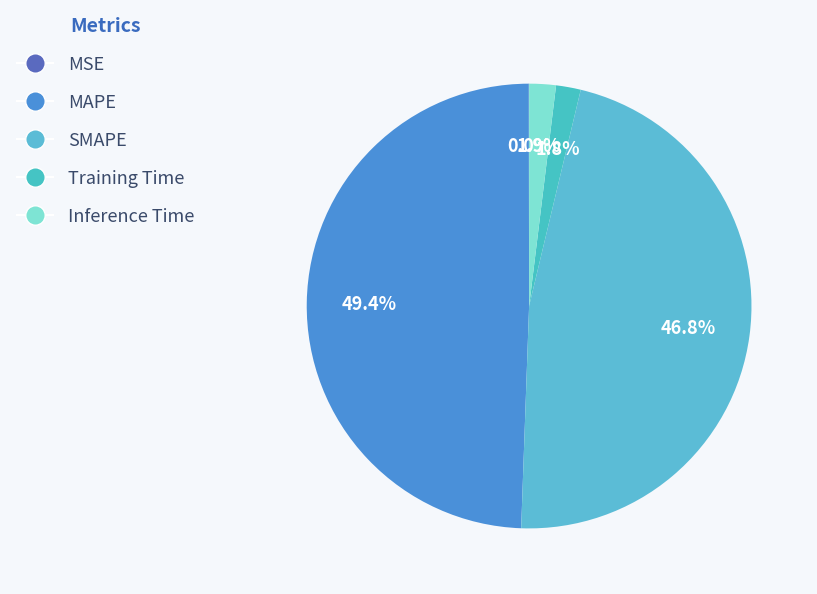

What is the total percentage of Training Time and Inference Time?

3.7%